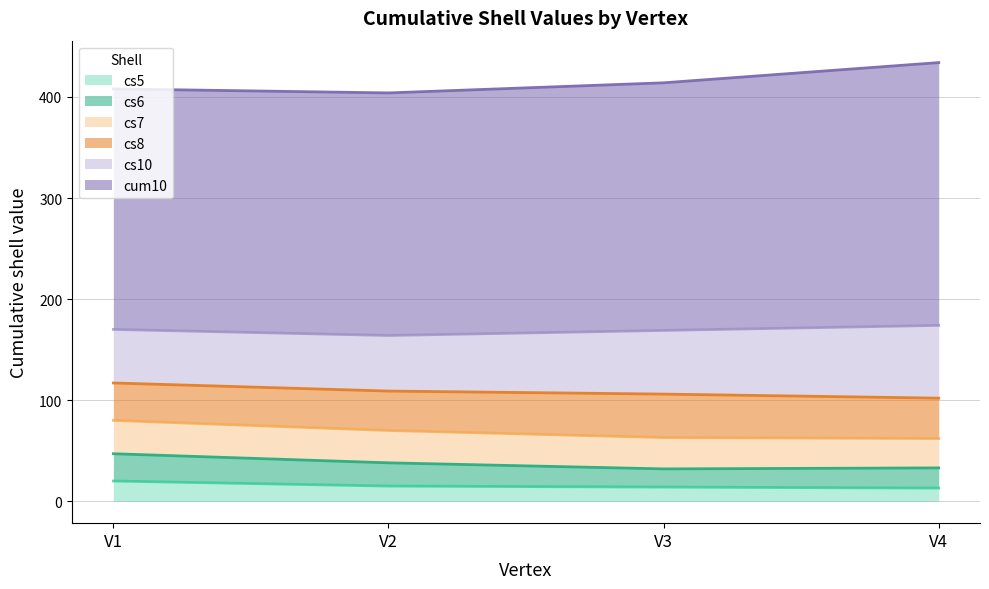

What is the minimum value for cum10?

238